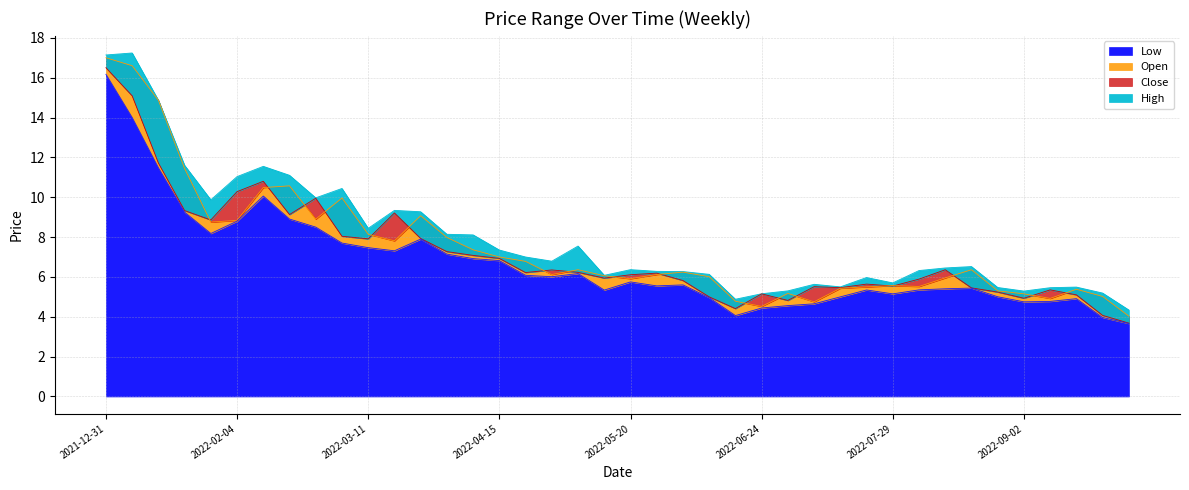

Where is the first local maximum for Low?

2022-02-11